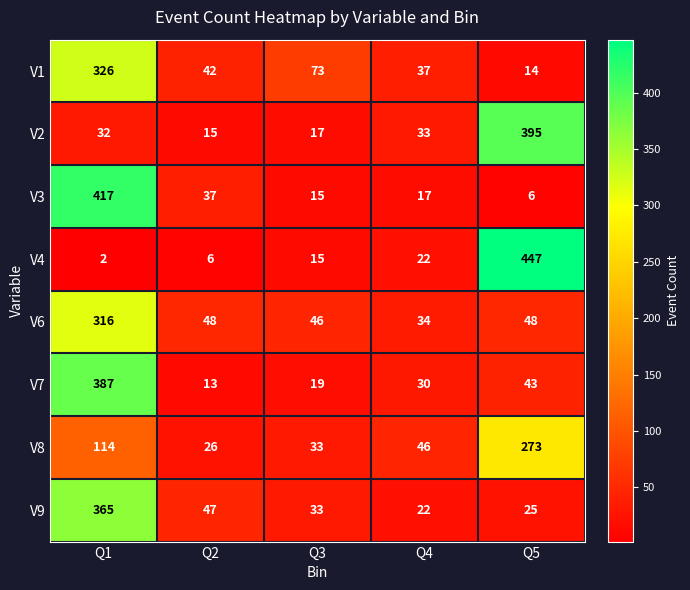

True or false: V9 has a value of 167 at Q1.

False